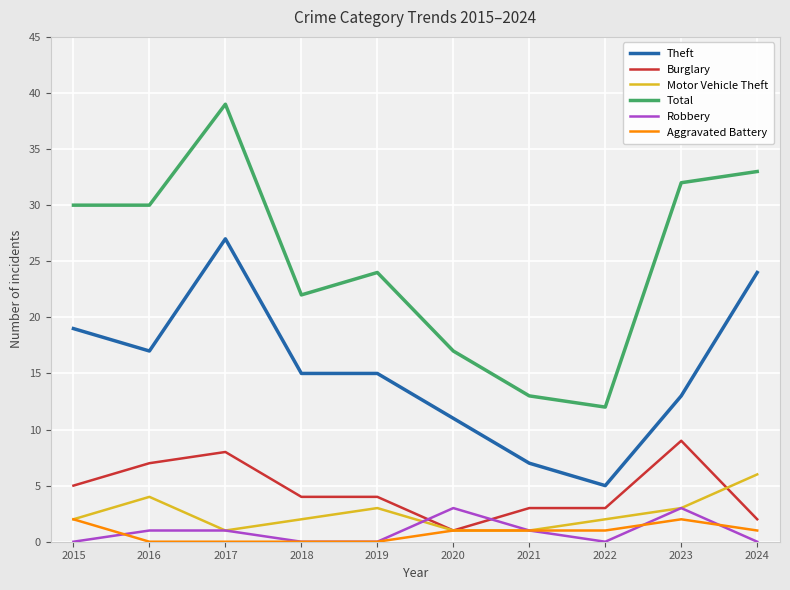

What is the spread (max minus min) of values at 2015?

30